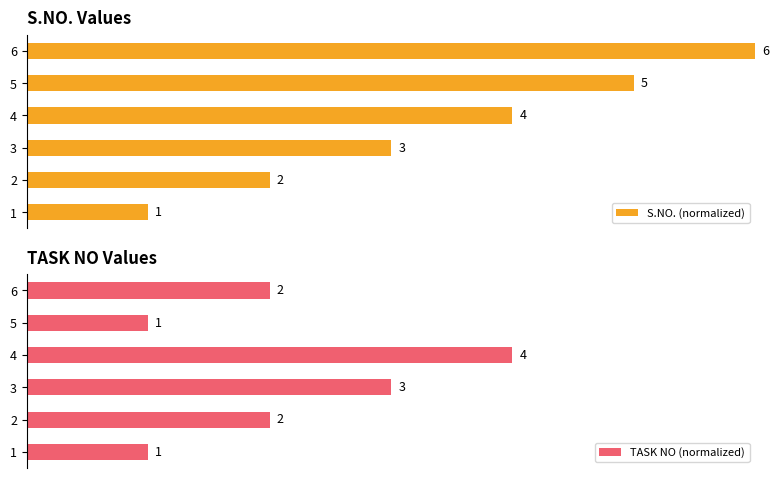

Between 1 and 6, which series saw the biggest shift?

S.NO. (normalized)